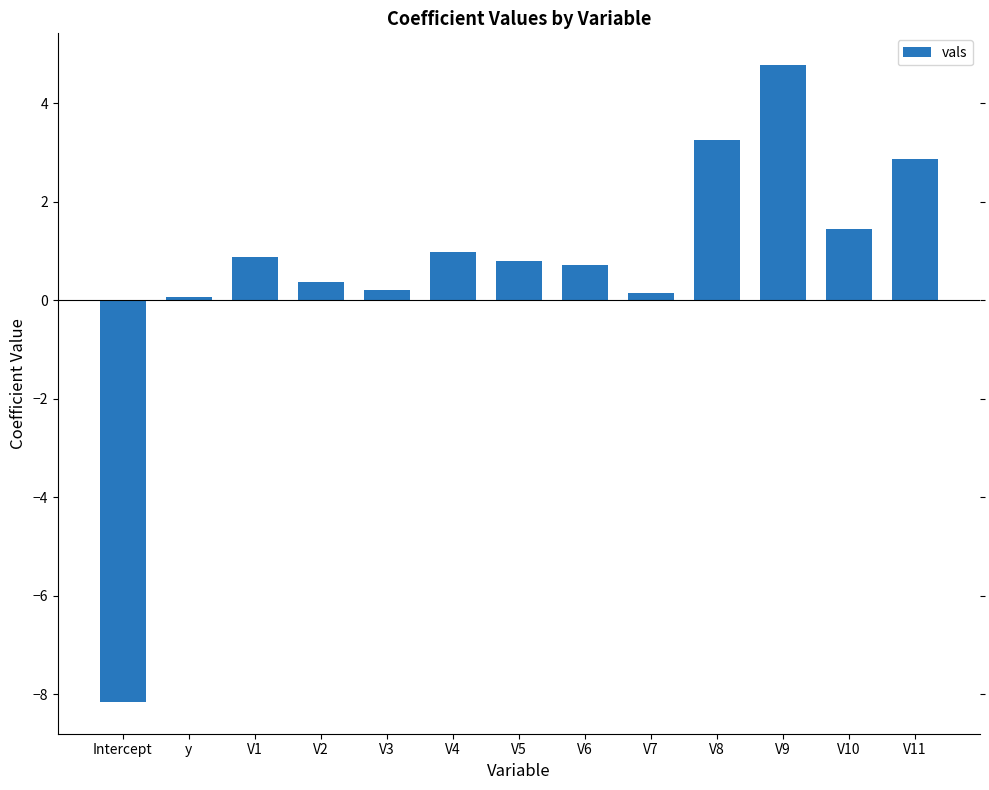

How many bars are there in total?

13